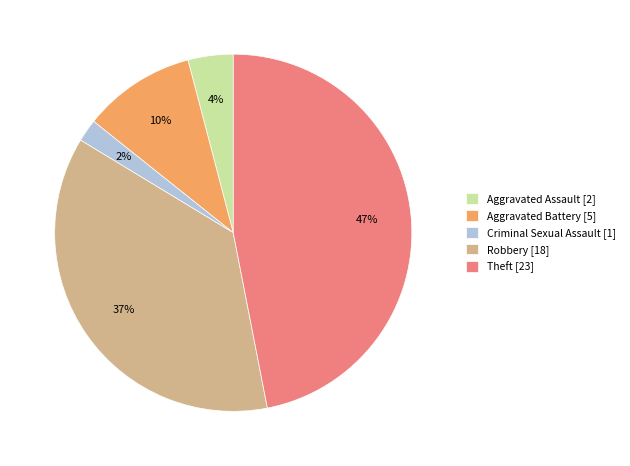

To the nearest percent, what percentage of the pie is Criminal Sexual Assault [1]?

2%